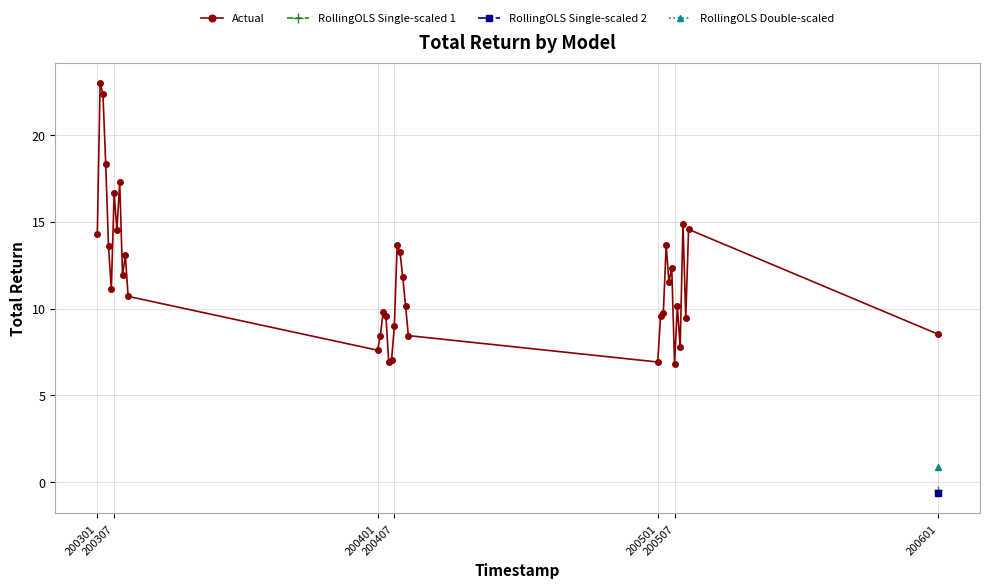

What is the difference between the maximum and minimum values?

16.2